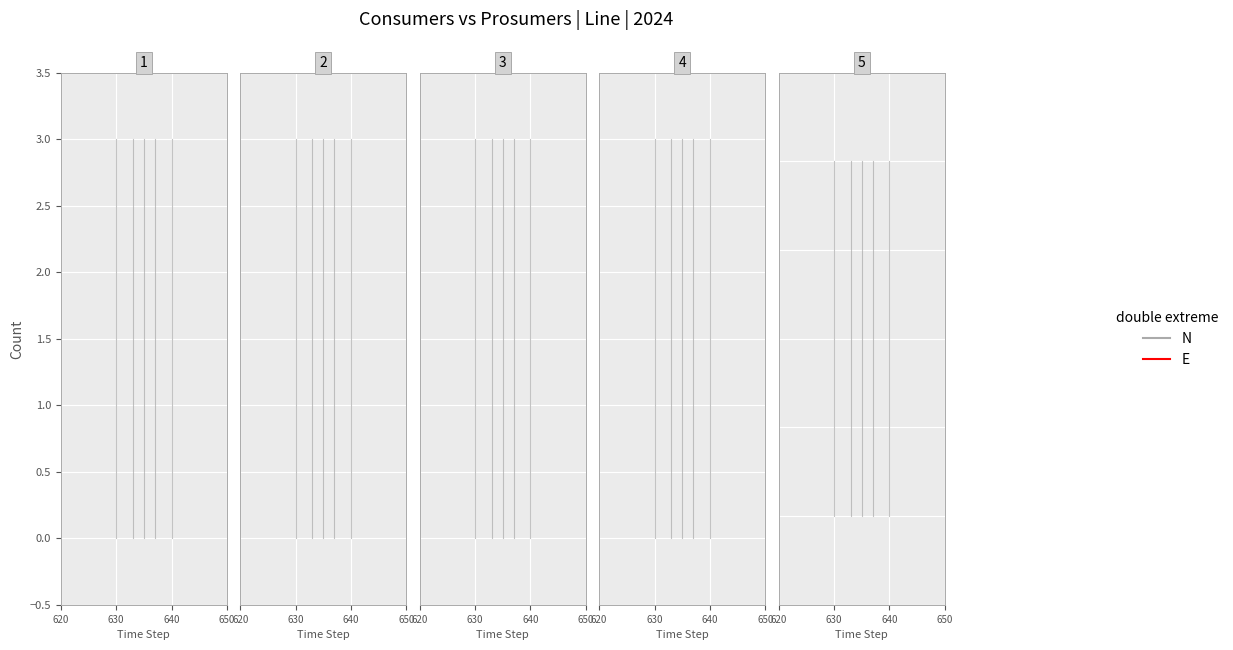

What is the difference between the second highest and minimum values in the N series?

2